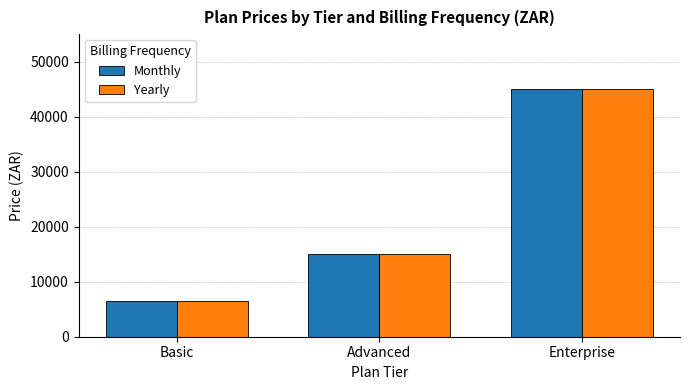

Reading right to left, extract all data points from this chart.

Monthly: Enterprise=45000	Advanced=15000	Basic=6500
Yearly: Enterprise=45000	Advanced=15000	Basic=6500